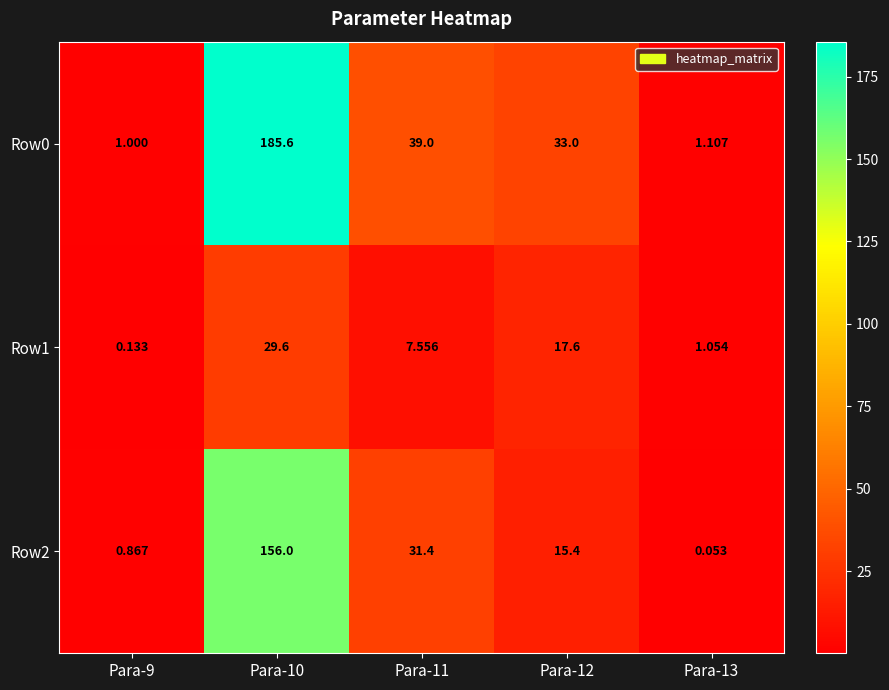

How many series are shown in this chart?

3